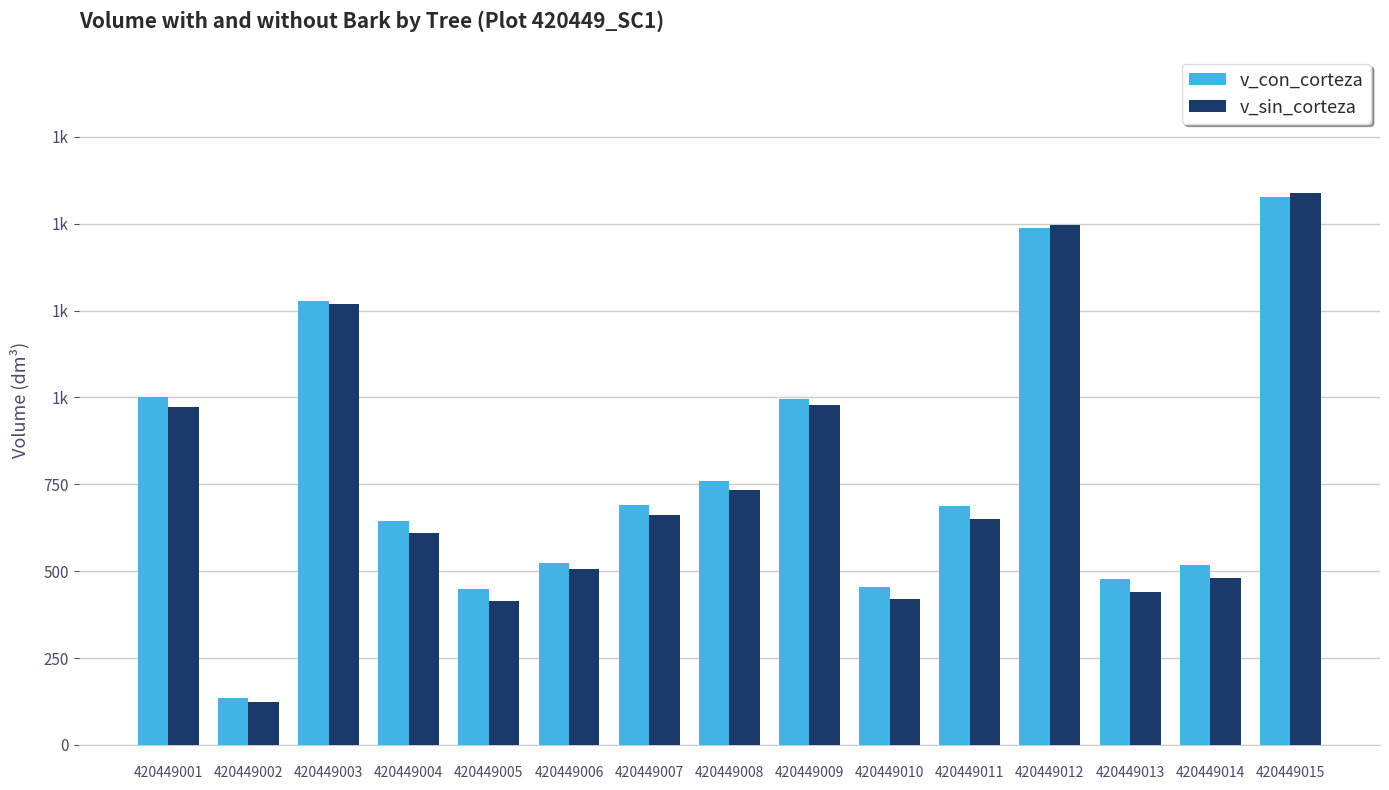

The value of v_sin_corteza at 
420449001 is 423.9. True or false?

False